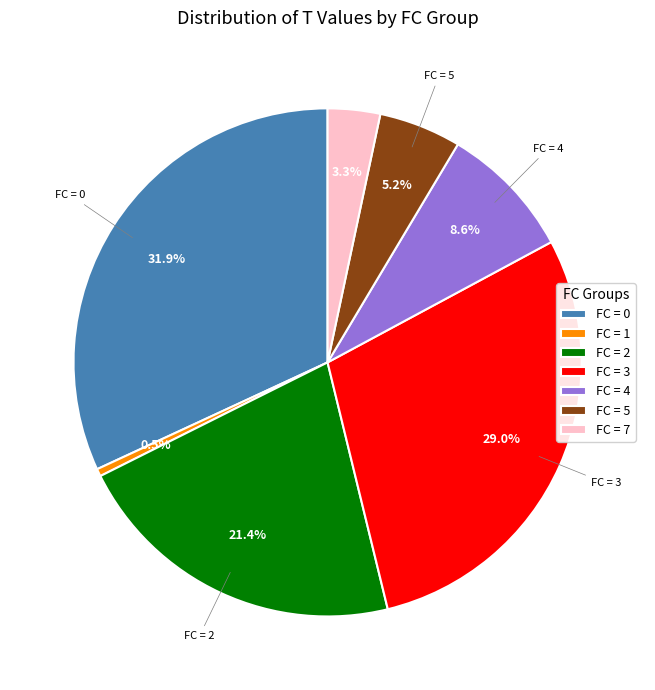

Which category has the biggest portion of the pie?

FC = 0